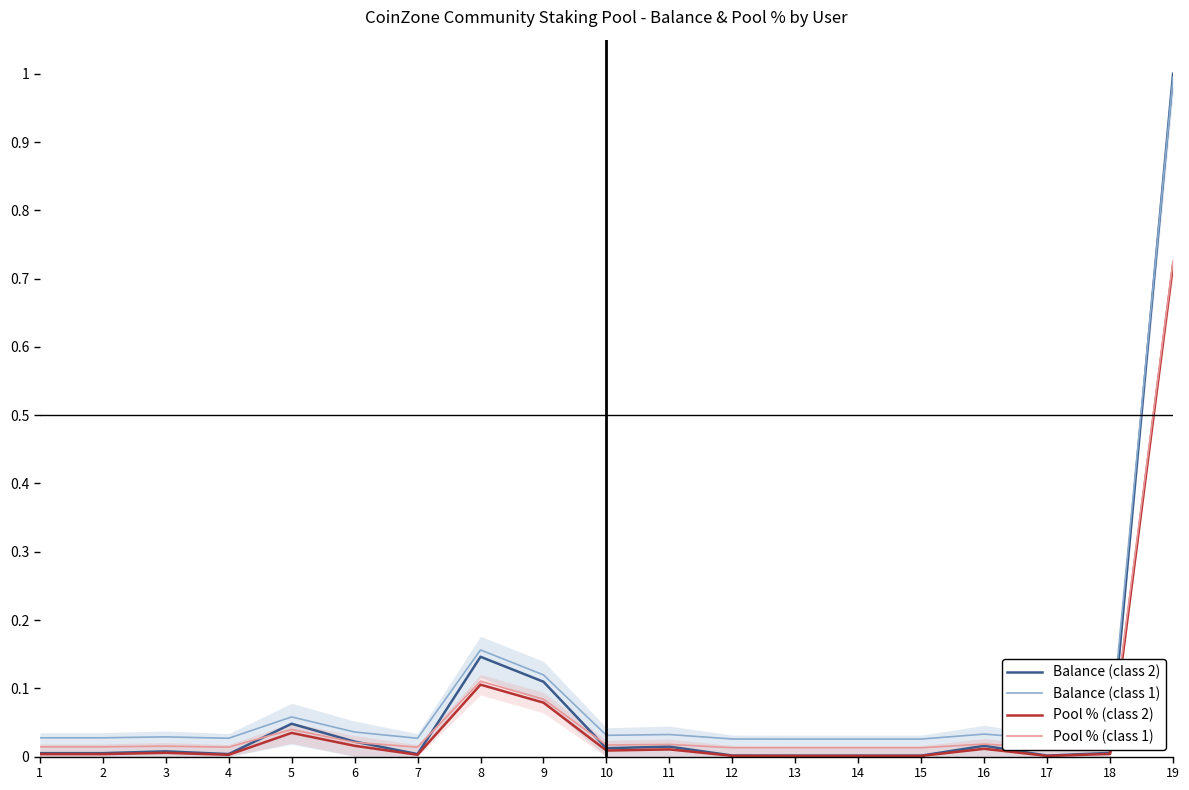

At which category does Balance (class 1) reach its first local valley?

4